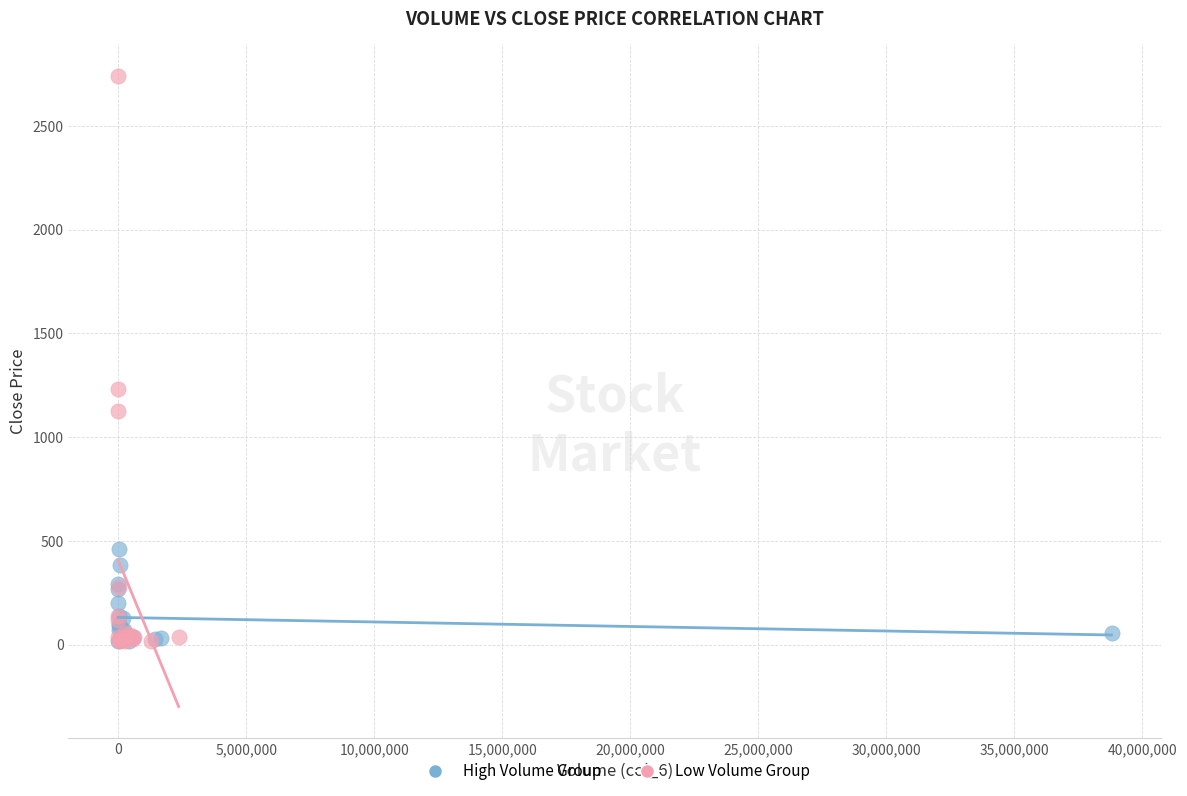

Which series has the largest Y range (max minus min)?

Low Volume Group